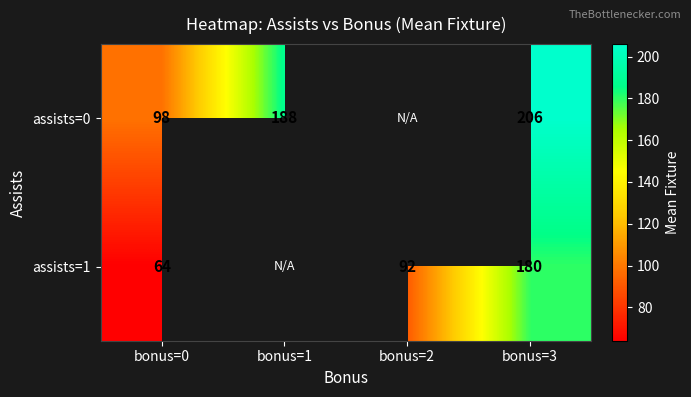

At bonus=0, list the series in order from smallest to largest.

assists=1, assists=0